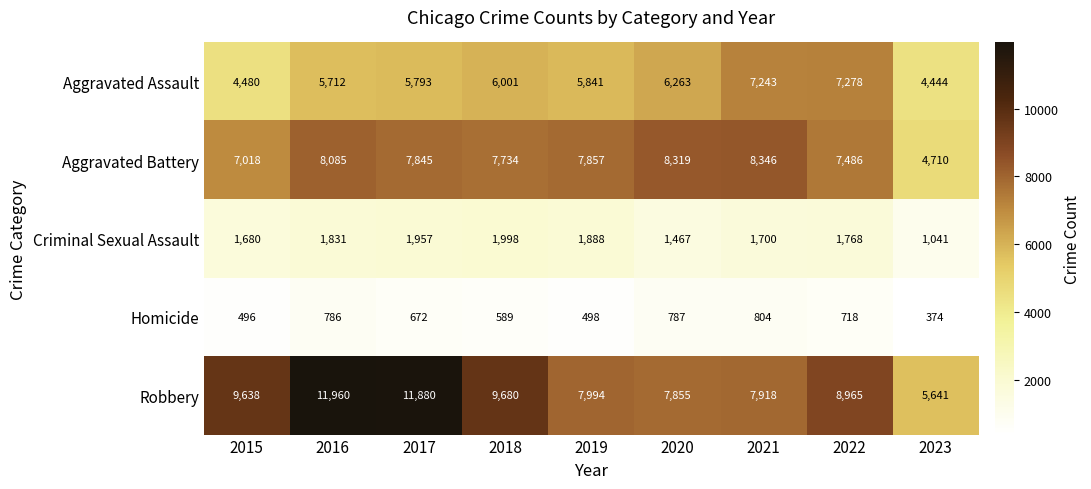

How many distinct data groups are displayed?

5